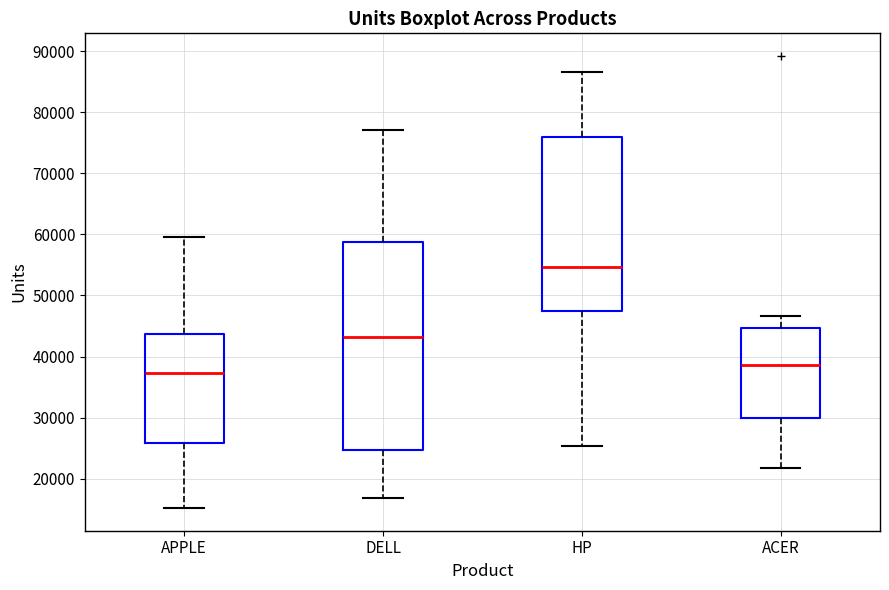

Where is the lower edge of the box for DELL on the y-axis? The values are not printed on the chart, so give them approximately, as read against the axis.

25000